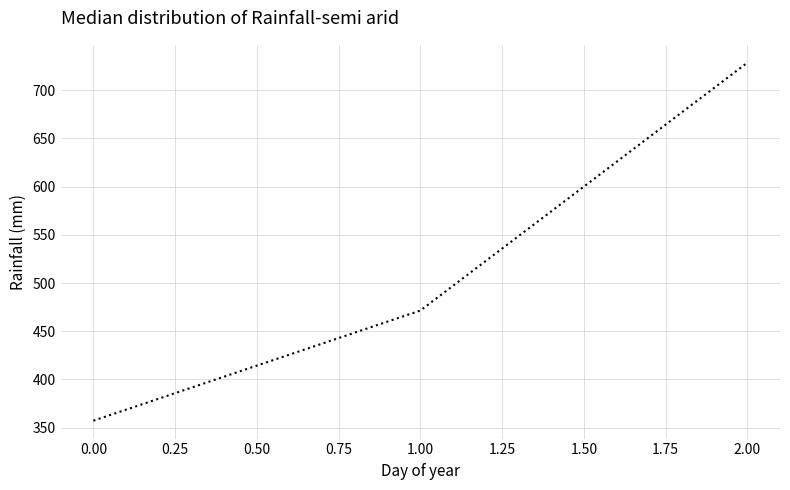

List the labels in order of value, largest first.

2.00, 1.00, 0.00